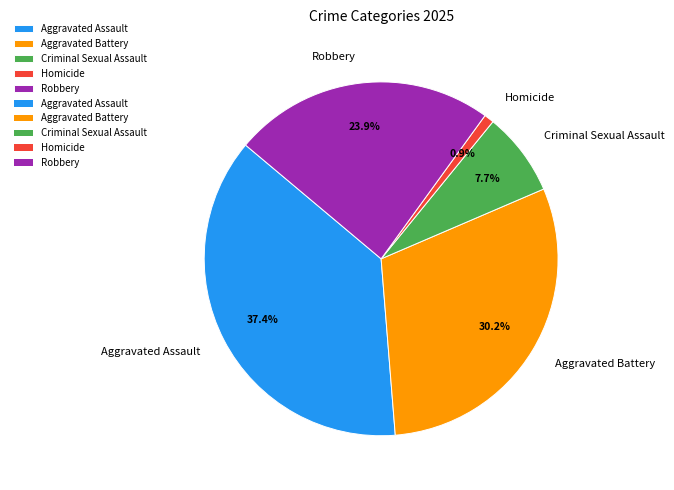

To the nearest percent, what portion does Aggravated Battery represent?

30%